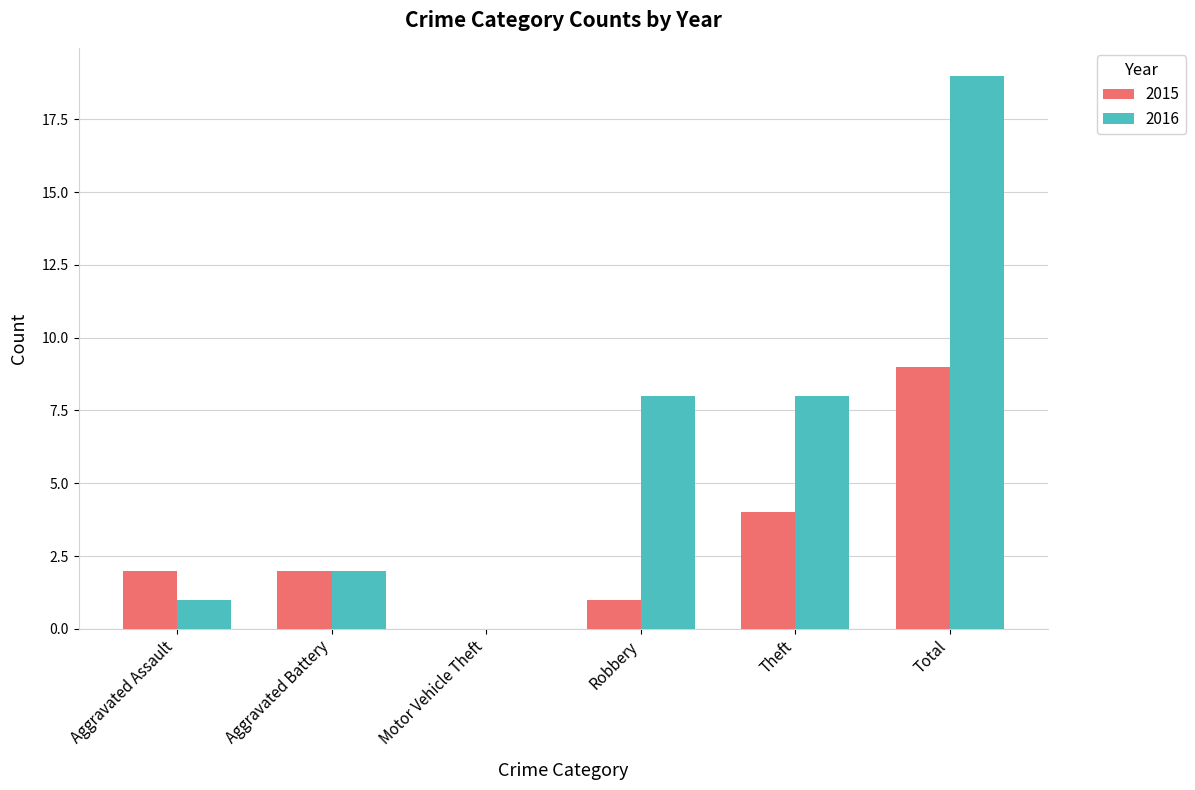

What is the total value across all series at Aggravated Assault?

3